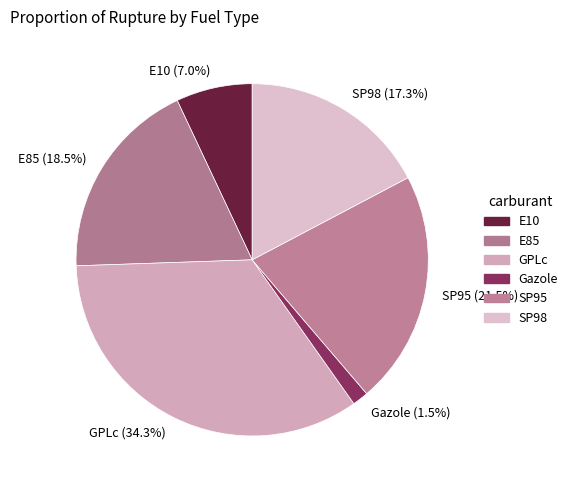

What percentage is NOT represented by Gazole?

98.5%